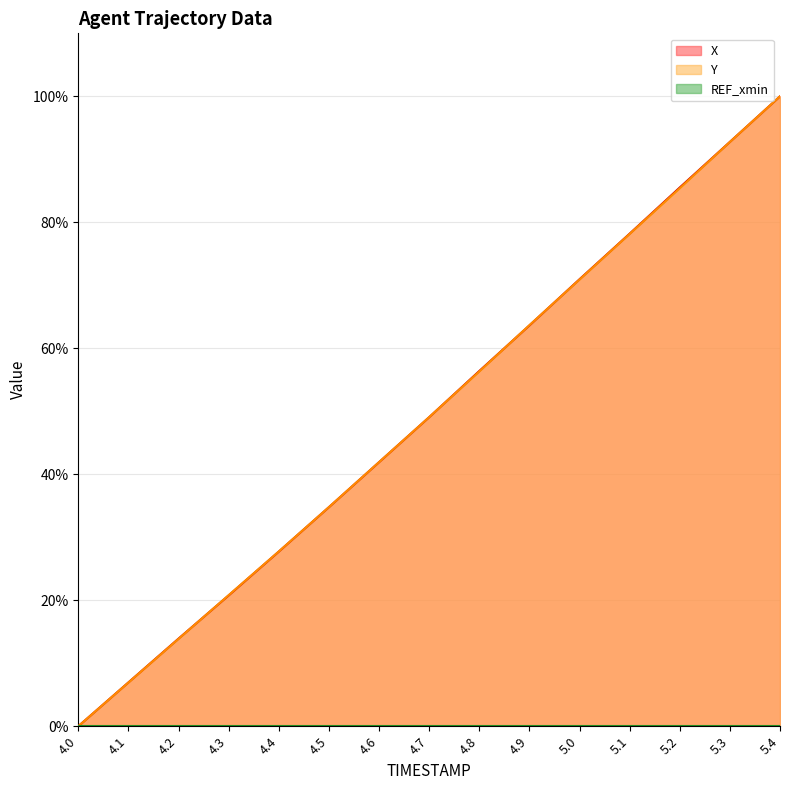

Is it true that X equals 49.2 at 4.5?

False